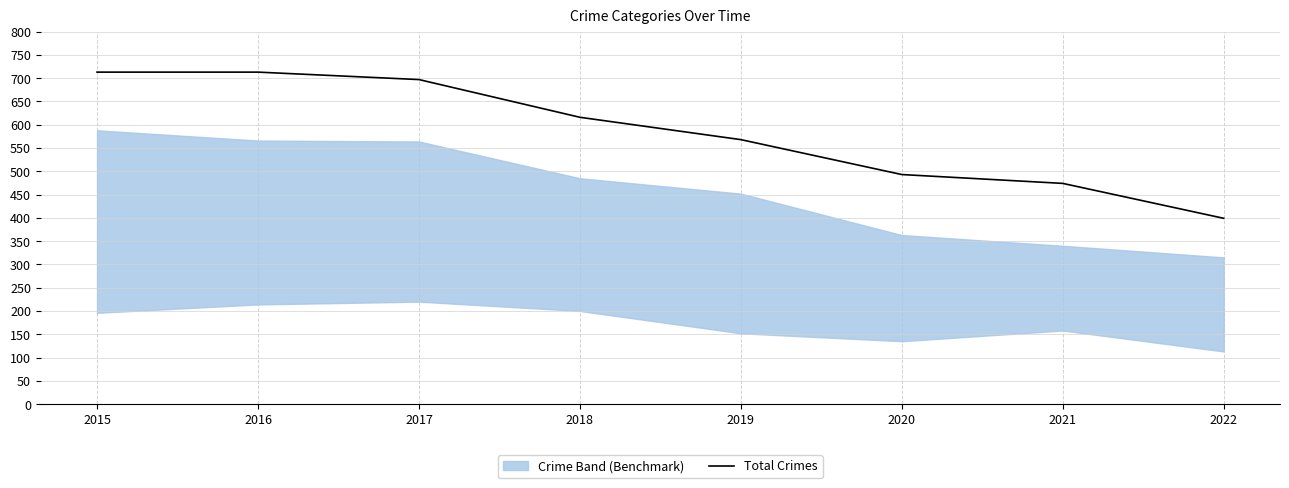

Reading right to left, list all the values displayed in this chart.

399	474	493	568	616	697	713	713